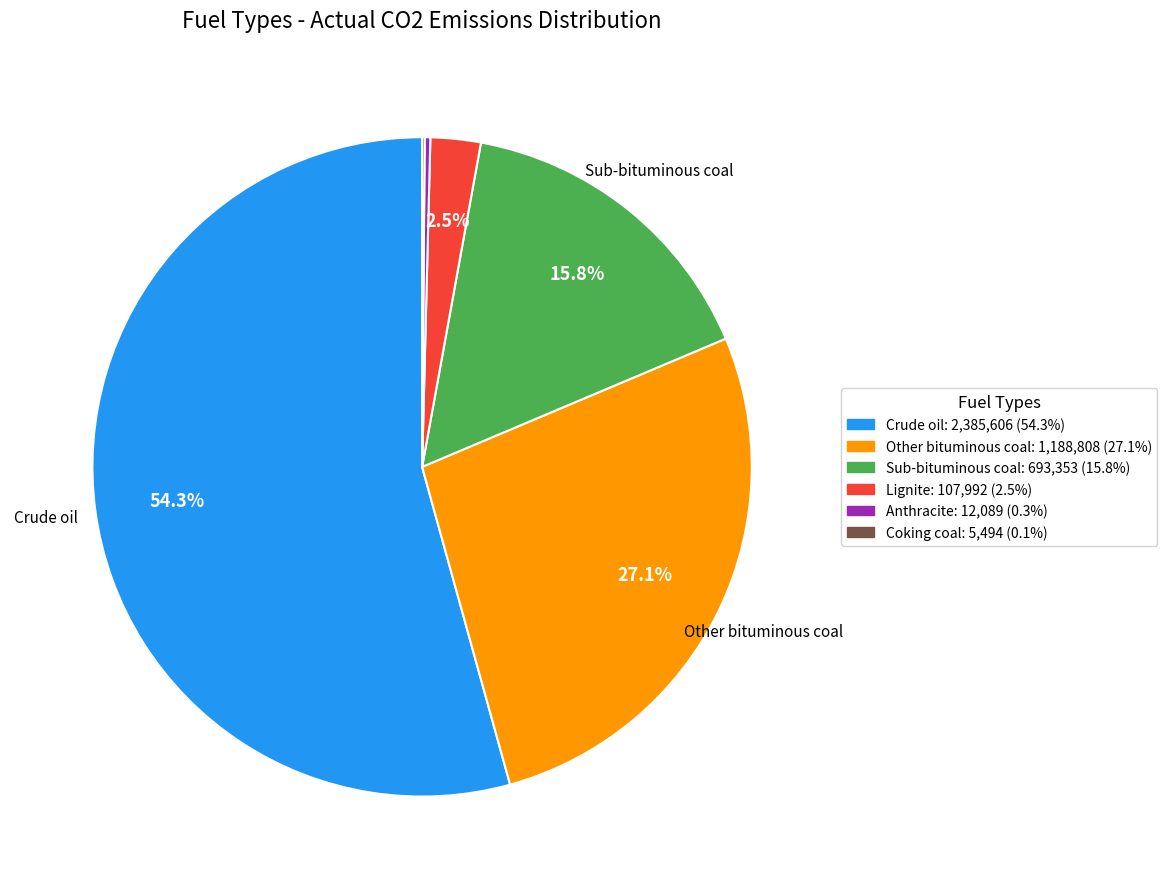

To the nearest percent, what is the combined percentage of Sub-bituminous coal and Other bituminous coal?

43%